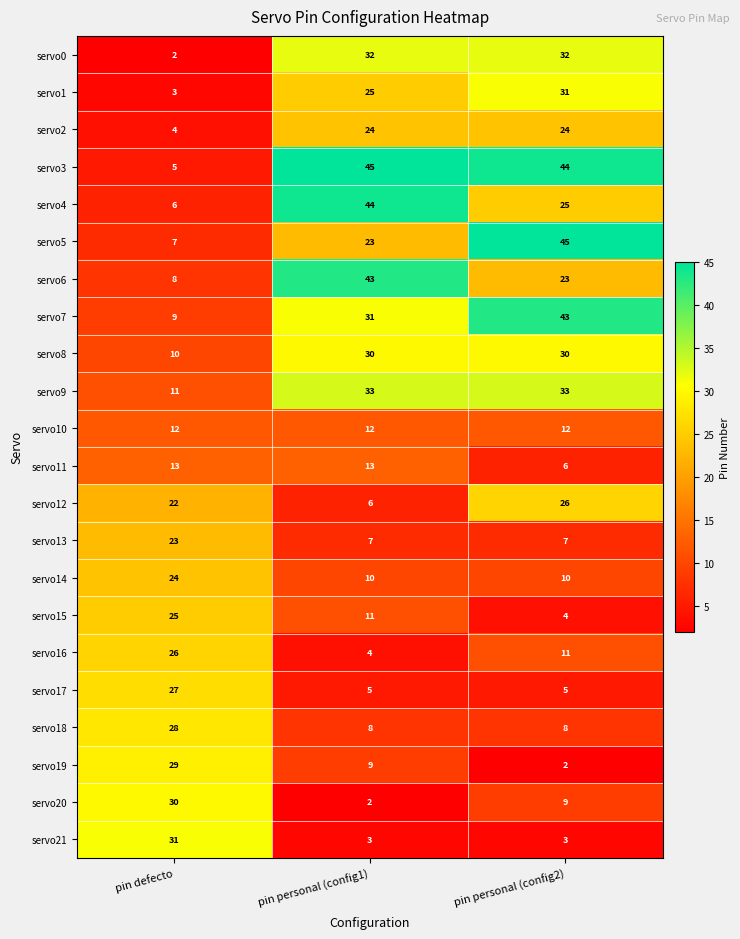

The value of servo11 at pin personal (config1) is 13. True or false?

True